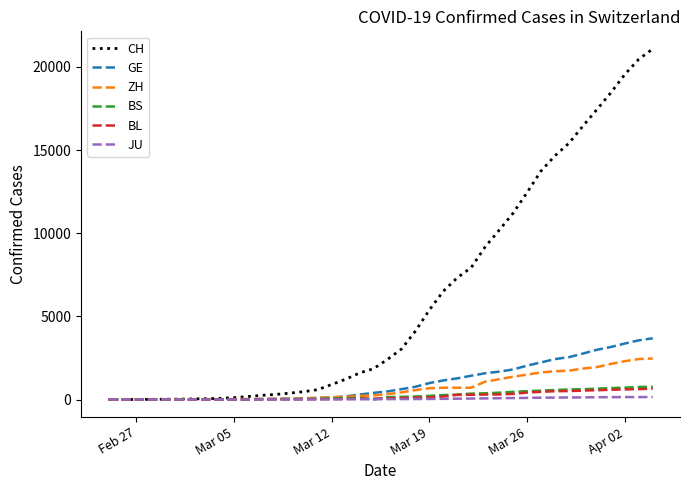

Does the chart have visible grid lines?

No